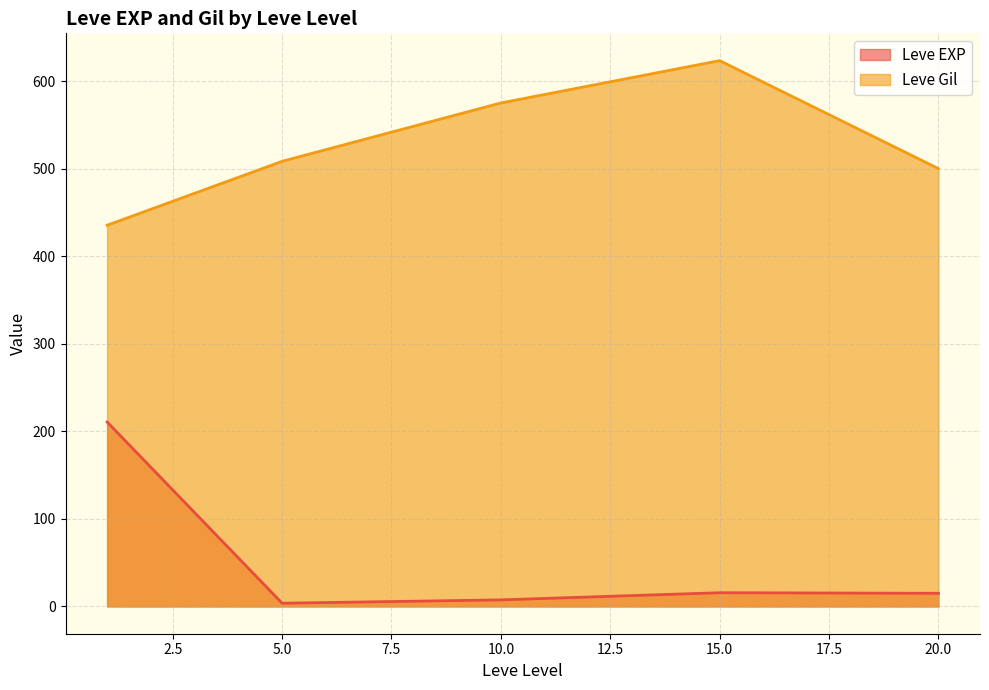

How many interior local valleys does the Leve Gil series have?

0